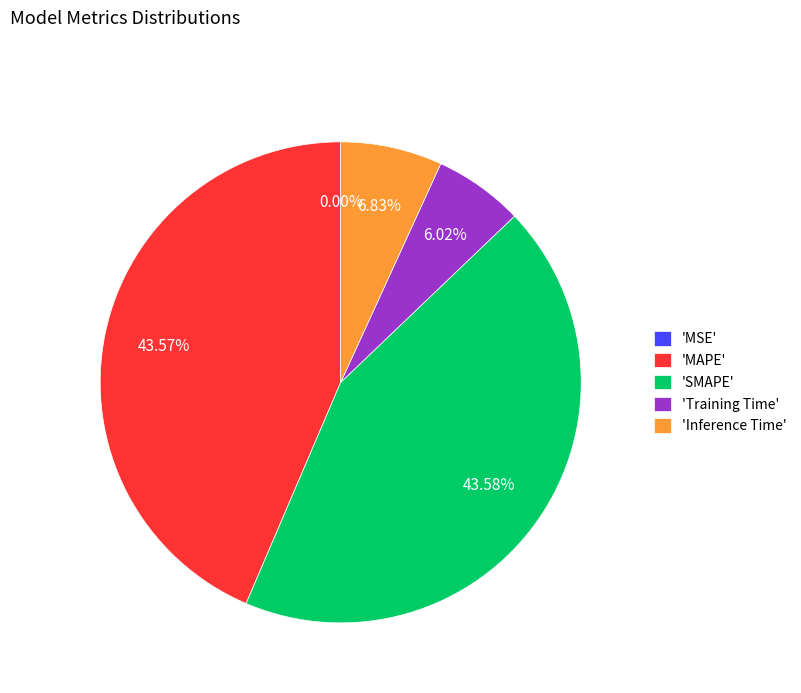

Does 'Training Time' account for over 50% of the chart?

No